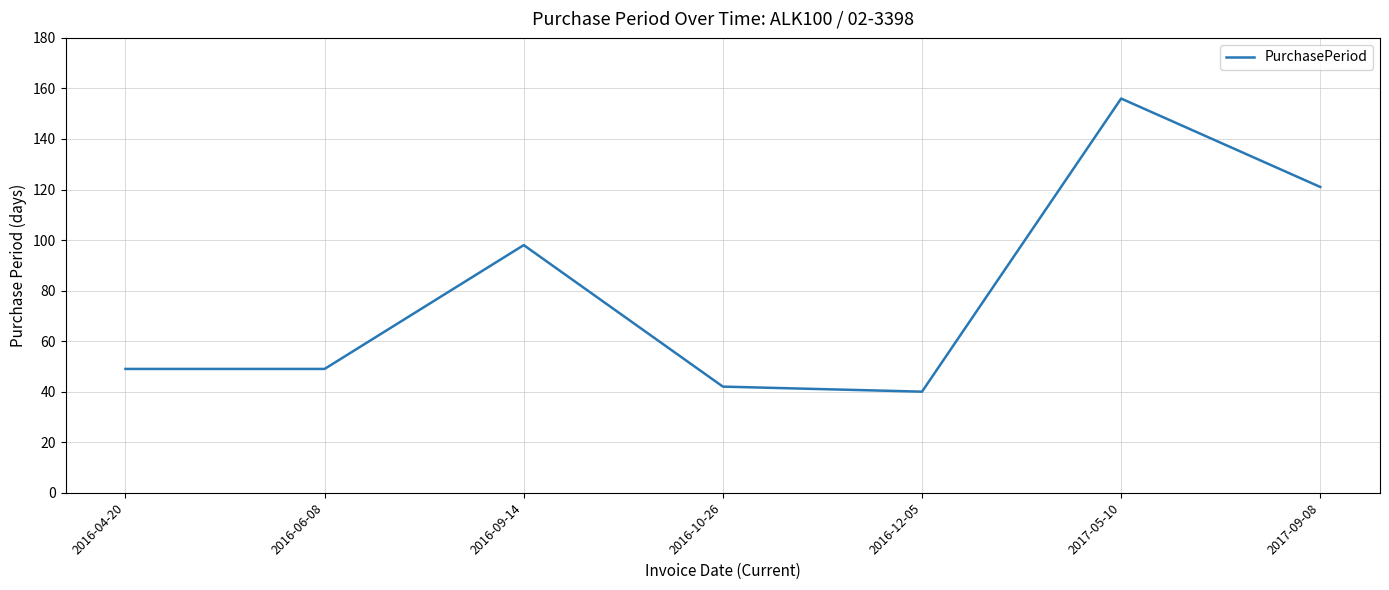

Reading right to left, transcribe all the data shown in this chart.

2017-09-08=121	2017-05-10=156	2016-12-05=40	2016-10-26=42	2016-09-14=98	2016-06-08=49	2016-04-20=49